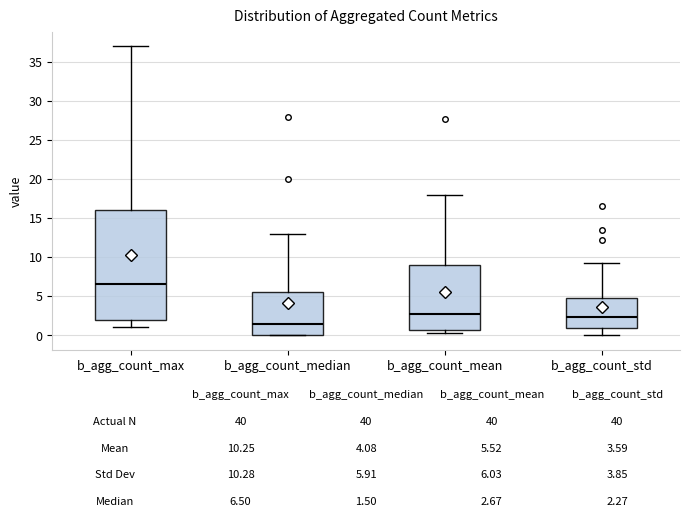

Which box has the lowest median line?

b_agg_count_median